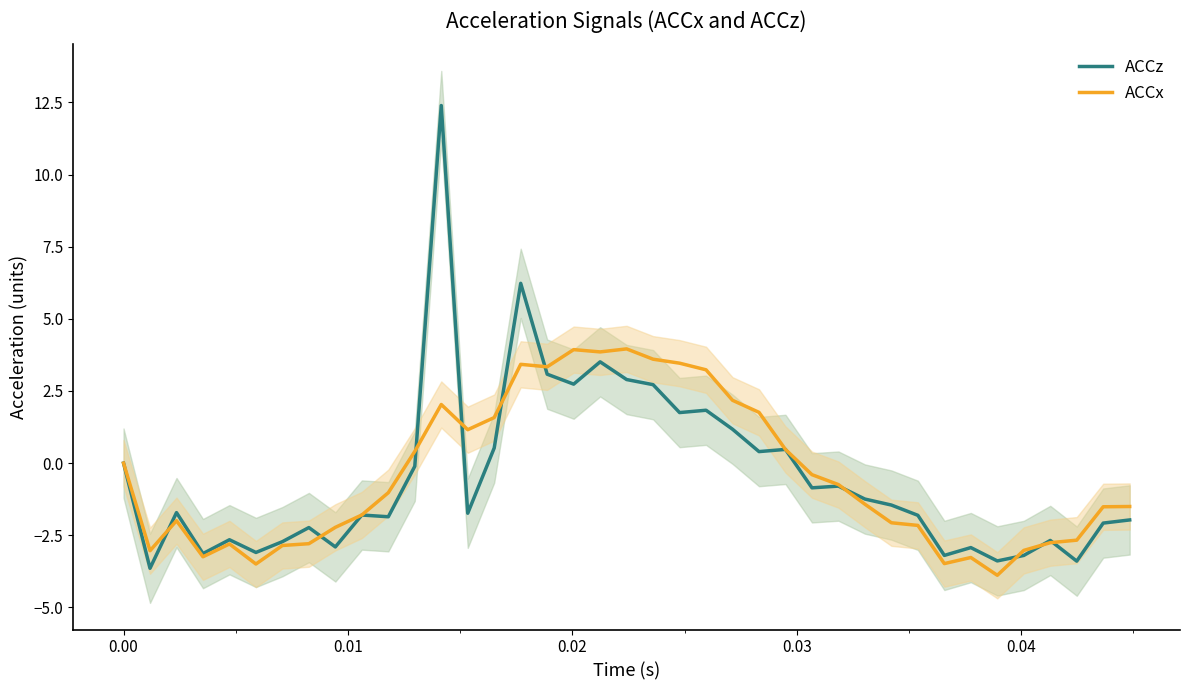

What is the lowest value of the ACCz series?

-3.6